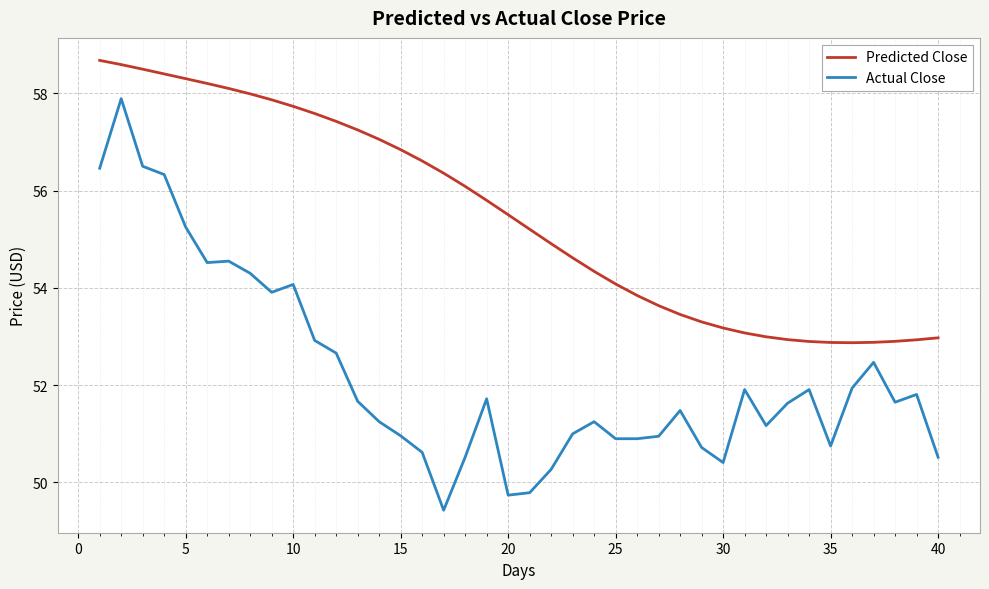

Which series has the largest total across all categories?

Predicted Close